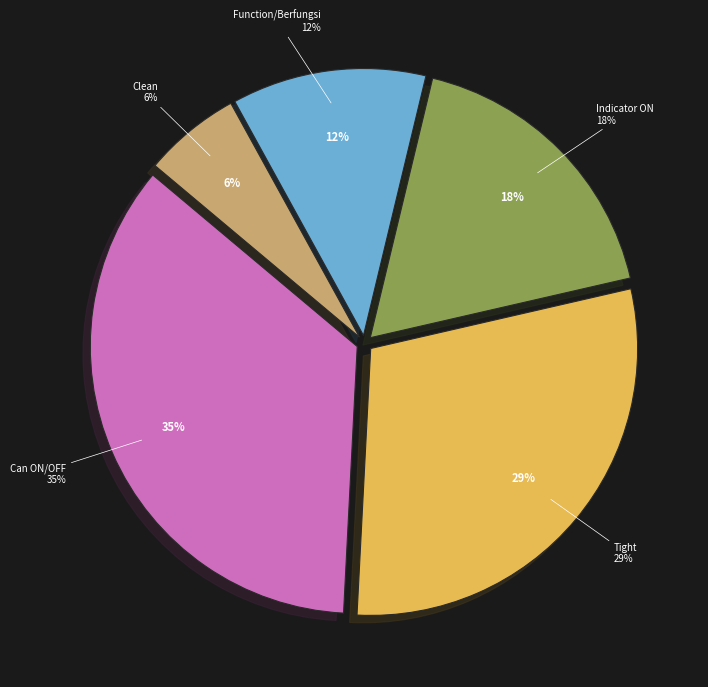

Is there any slice that represents more than half of the pie?

No